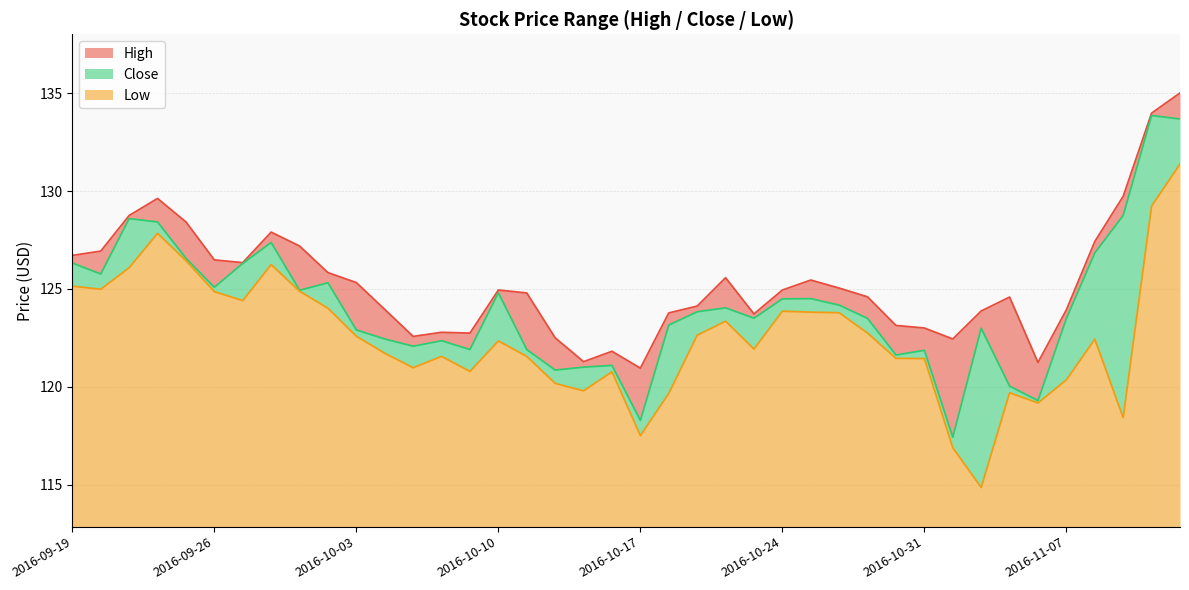

The value of Close at 2016-11-08 is 165.7. True or false?

False